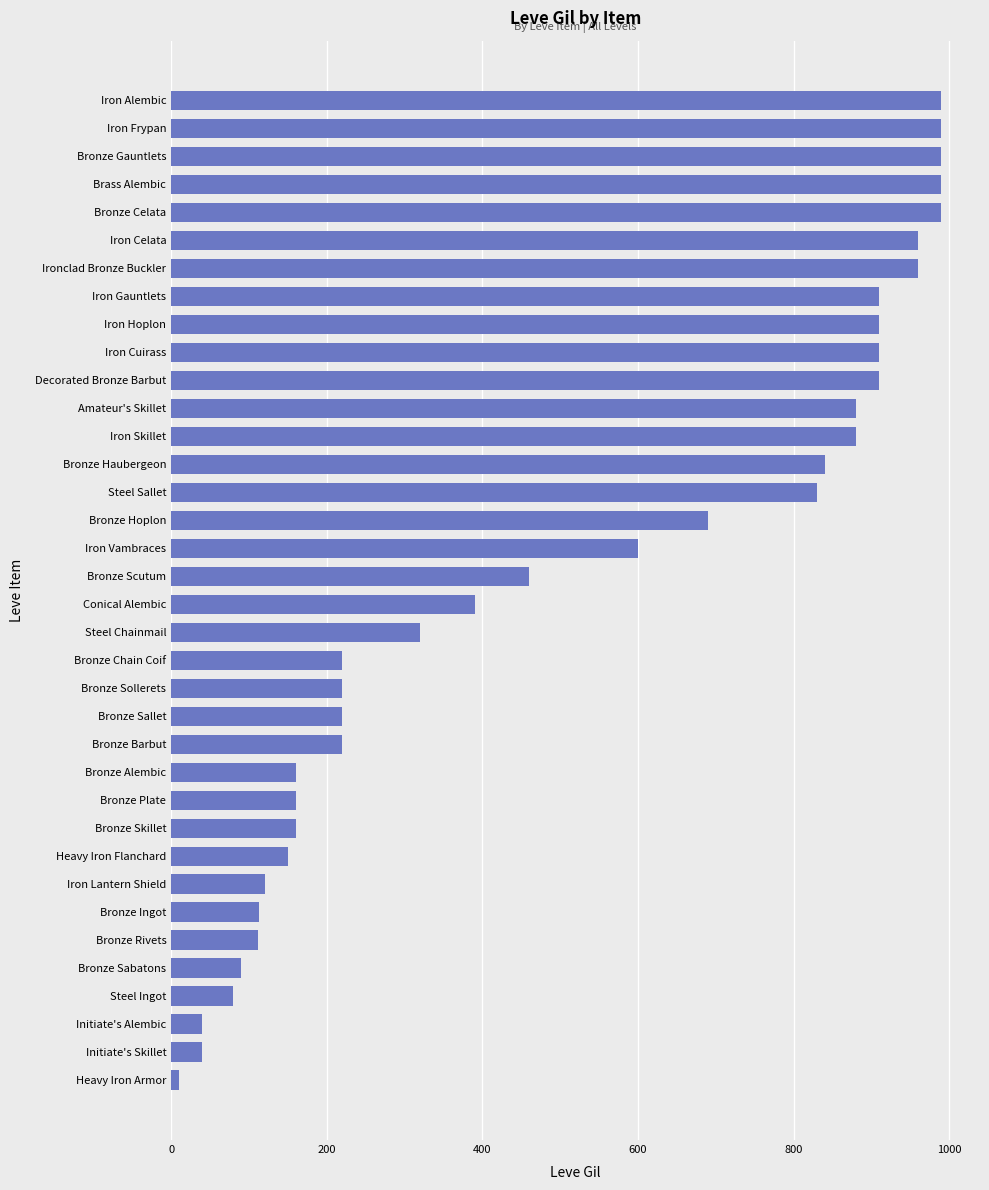

How many bars are there in total?

36